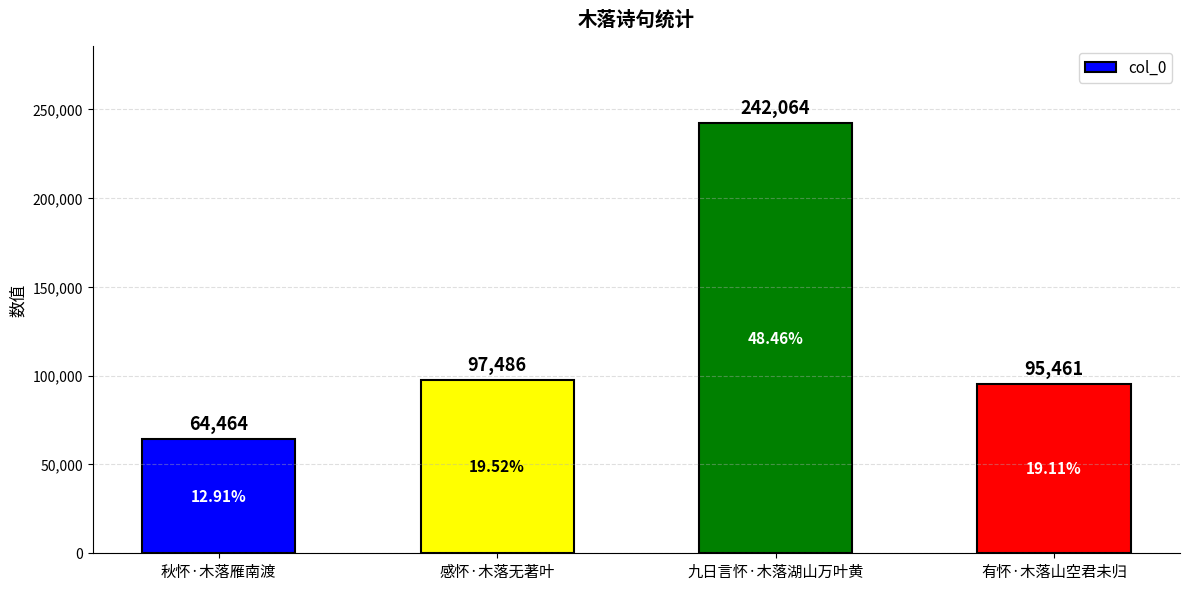

Which category has the lowest value across all series?

秋怀·木落雁南渡